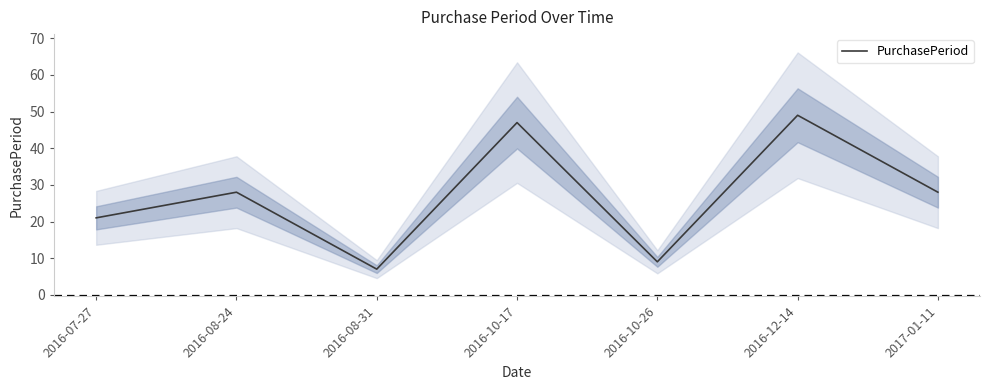

Is this an area chart (filled region under the line)?

No